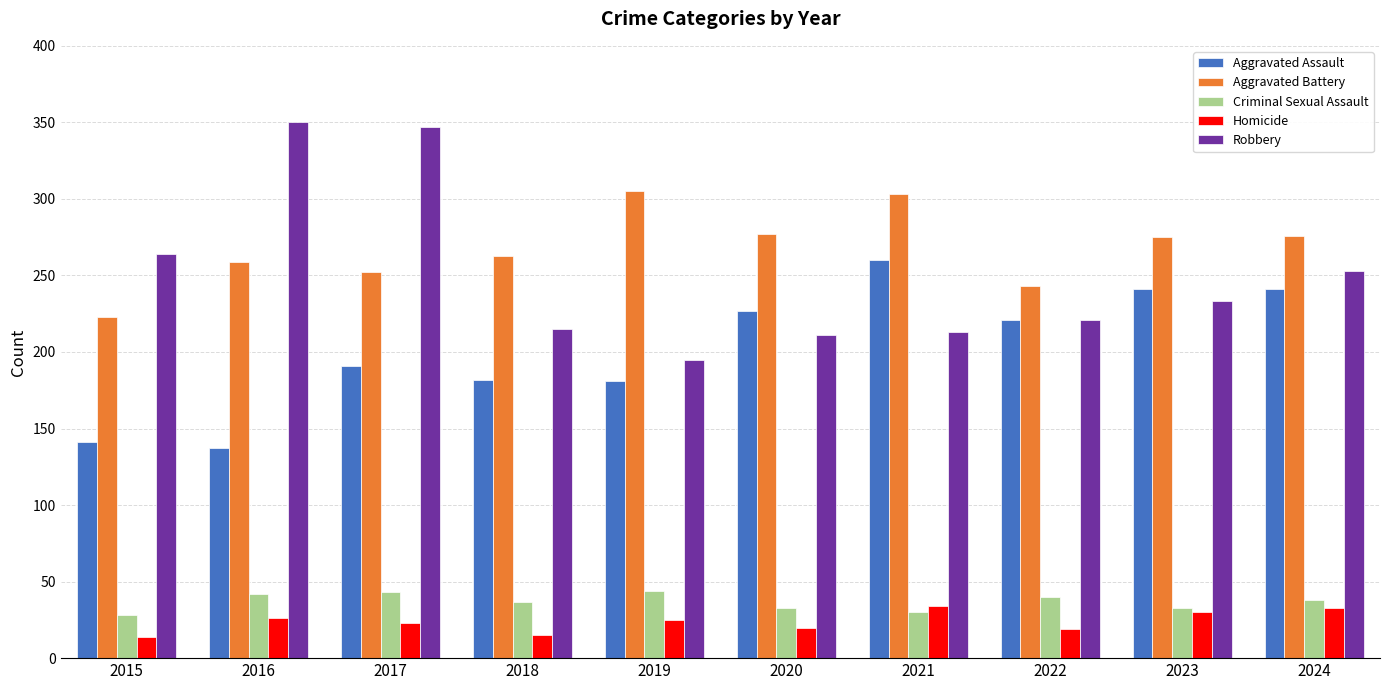

What is the difference between the highest and lowest values at 2020?

257